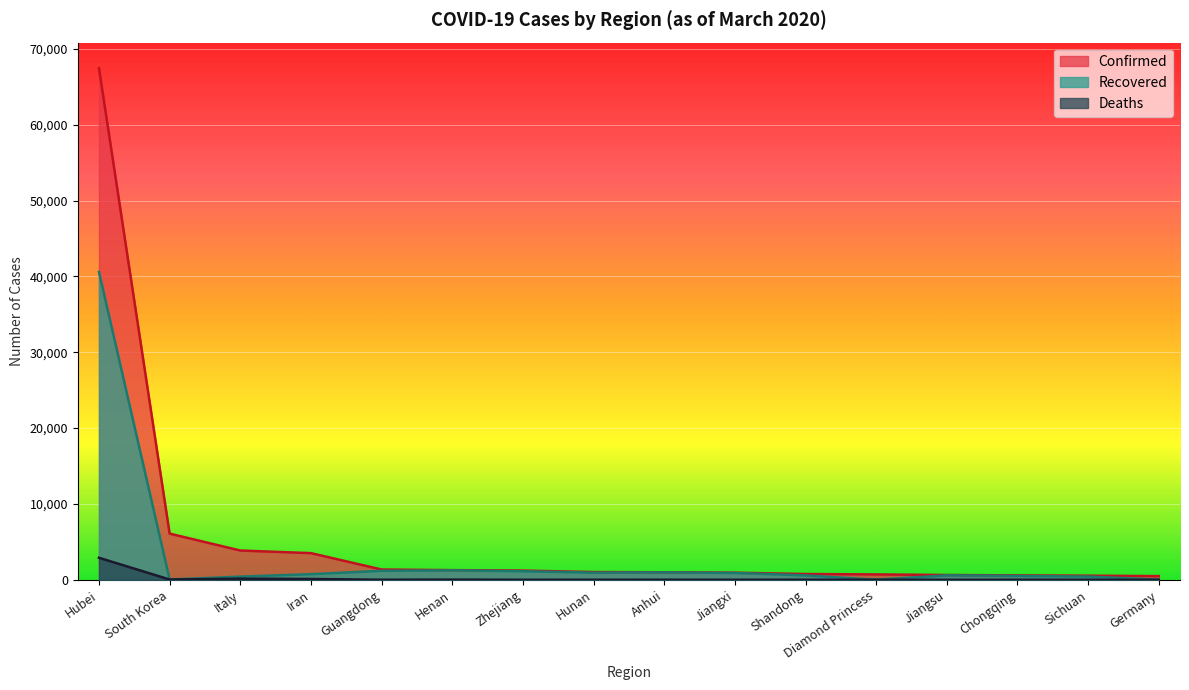

Reading left to right, what are all the values shown in this chart?

Confirmed: 67466	6088	3858	3513	1351	1272	1215	1018	990	935	758	706	631	576	539	482
Recovered: 40592	41	414	739	1181	1239	1124	938	970	901	578	10	583	512	425	16
Deaths: 2902	35	148	107	7	22	1	4	6	1	6	6	0	6	3	0